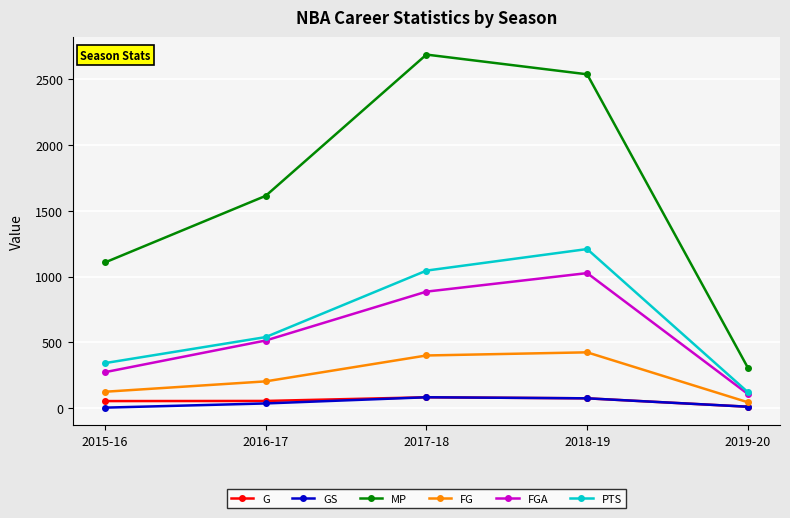

Which series changed the most between 2015-16 and 2018-19?

MP